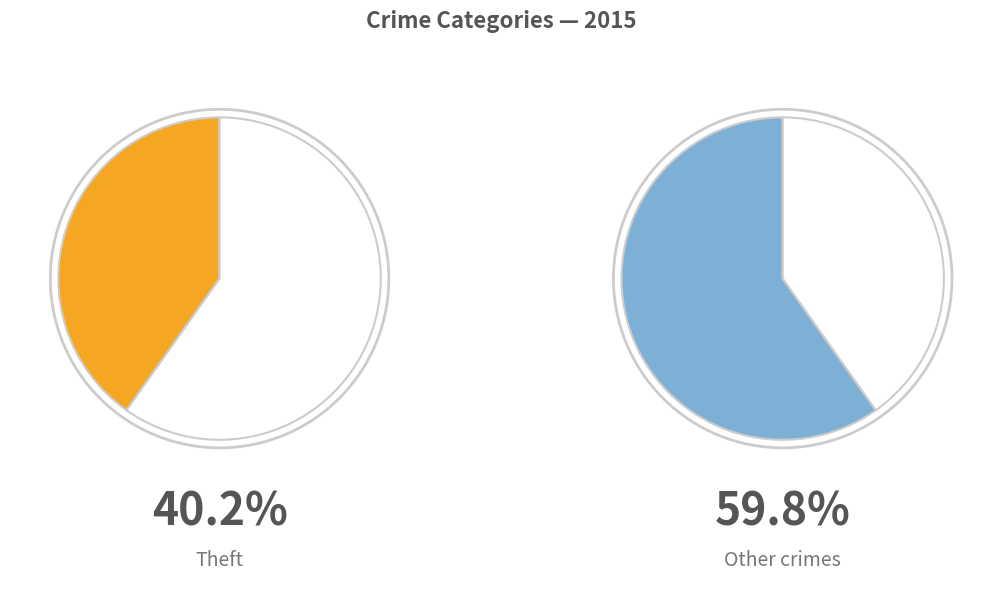

Is Criminal Sexual Assault the majority of the pie?

No